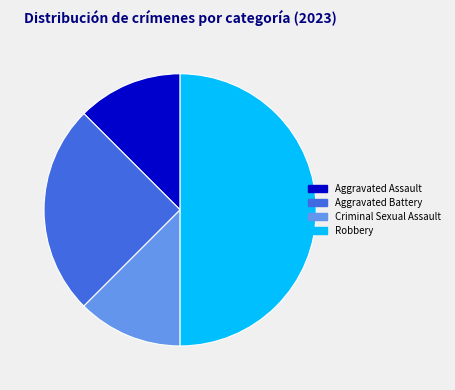

Which category has the biggest portion of the pie?

Robbery